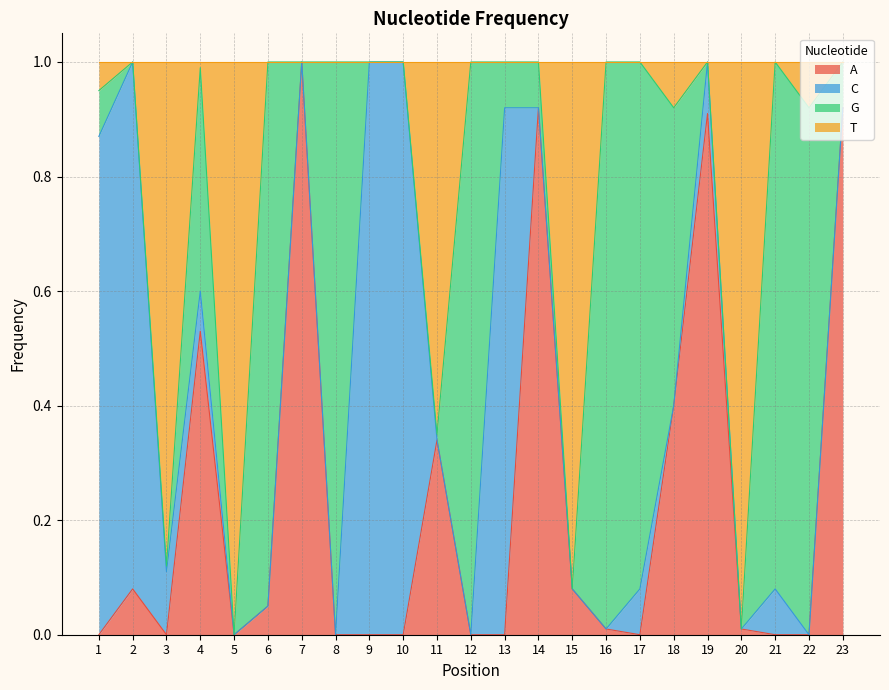

Is it true that A equals -0.6 at 21?

False